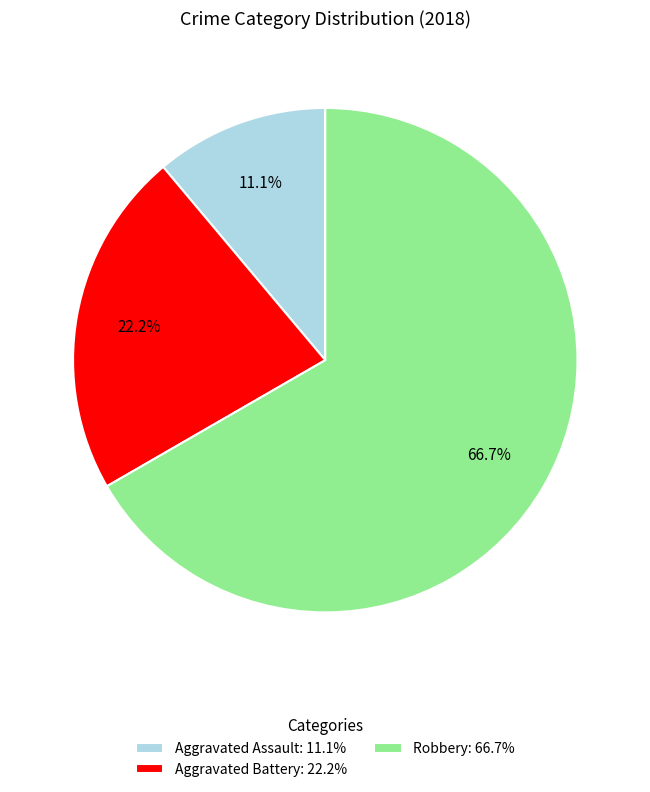

To the nearest percent, what is the combined percentage of Aggravated Assault and Robbery?

78%